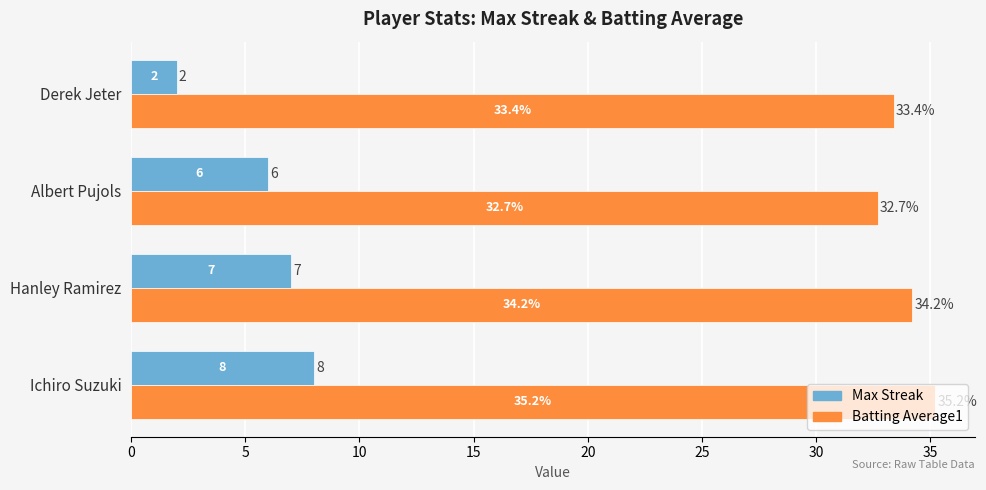

What is the difference between the maximum and minimum values in the Max Streak series?

6.0